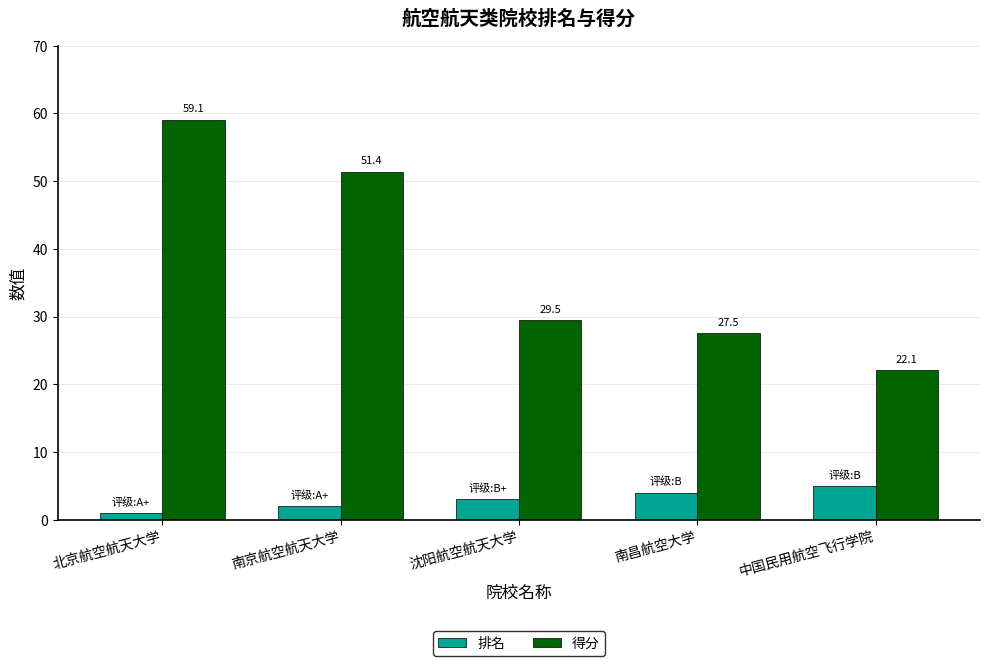

List the series in order of their overall mean, highest first.

得分, 排名